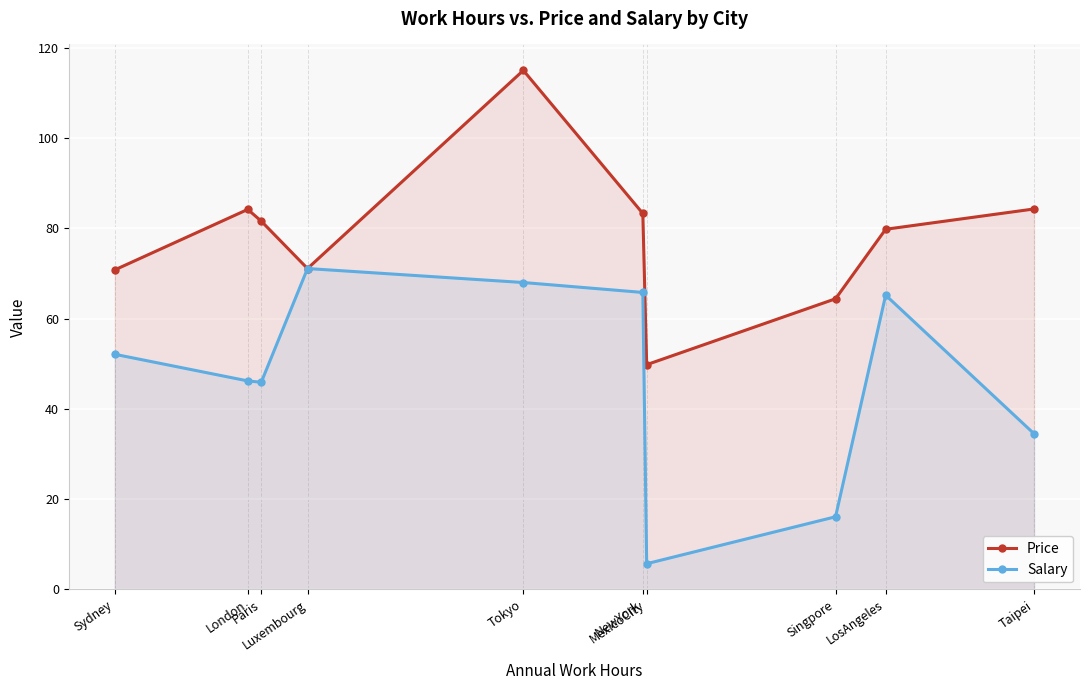

True or false: Price and Salary intersect in this chart.

False